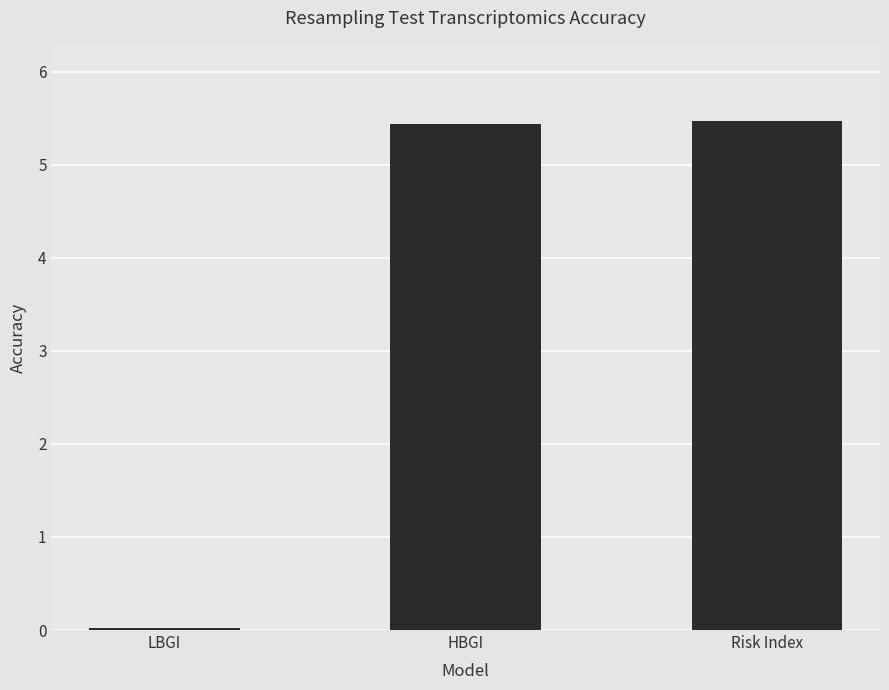

What is the greatest value displayed?

5.5